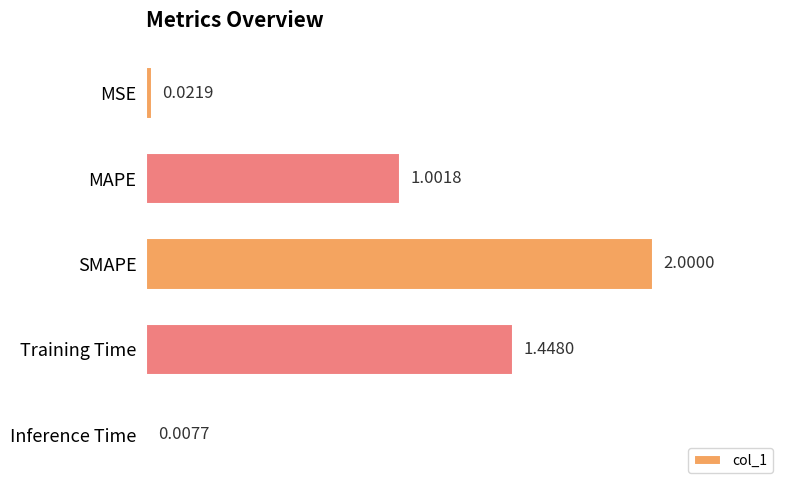

How many data points are above 1?

3